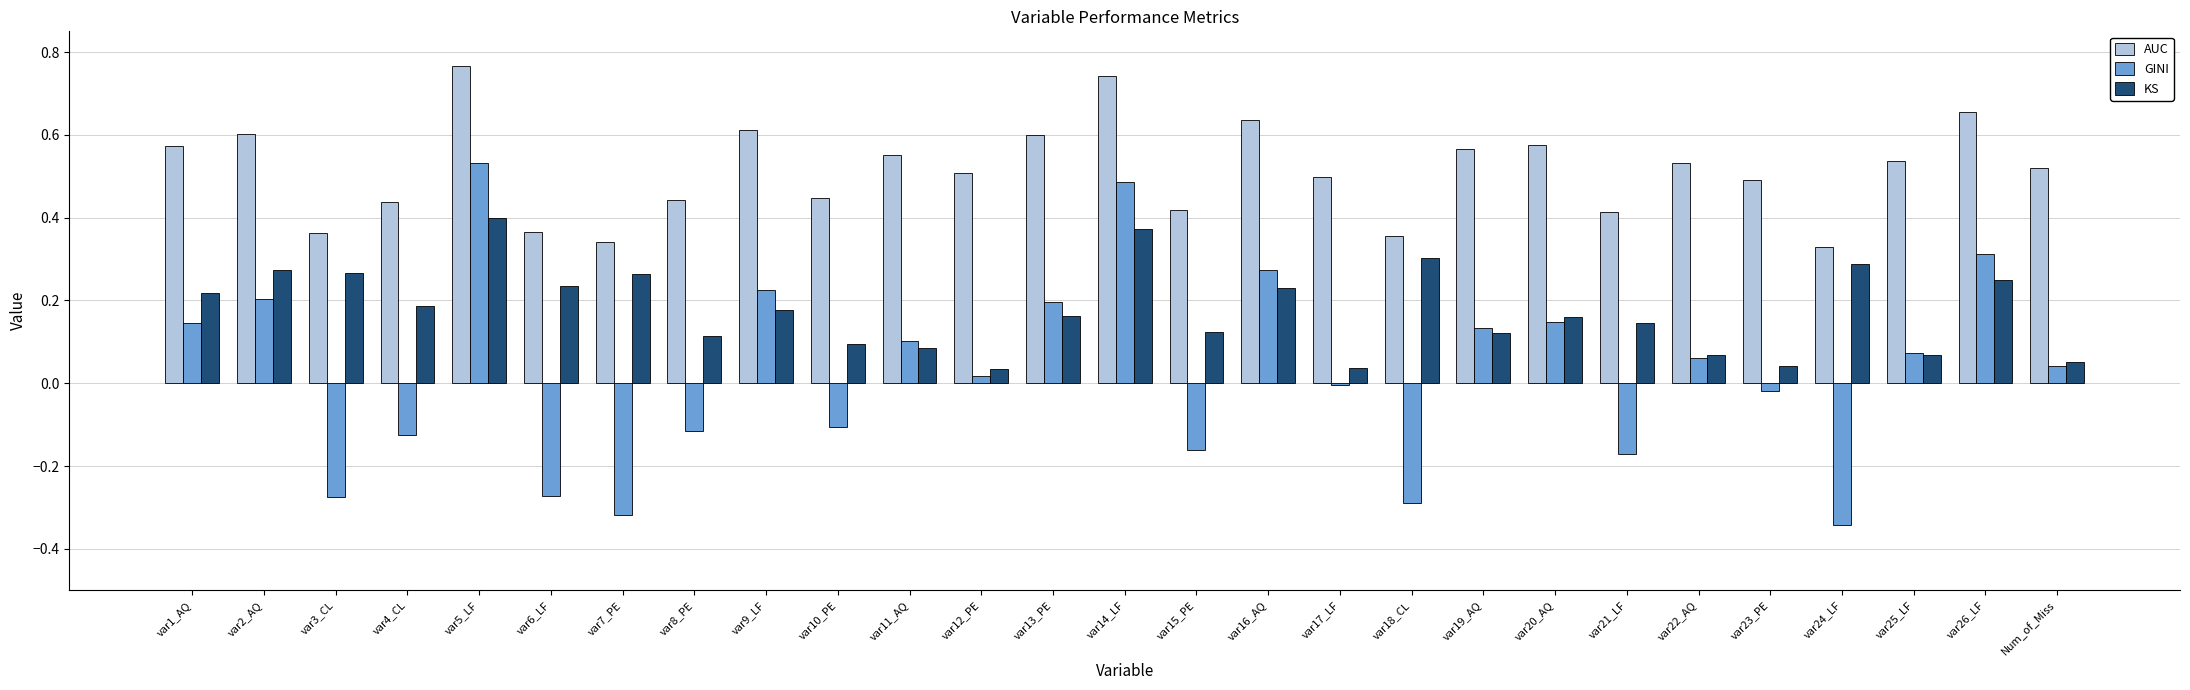

How many groups of bars are there?

27